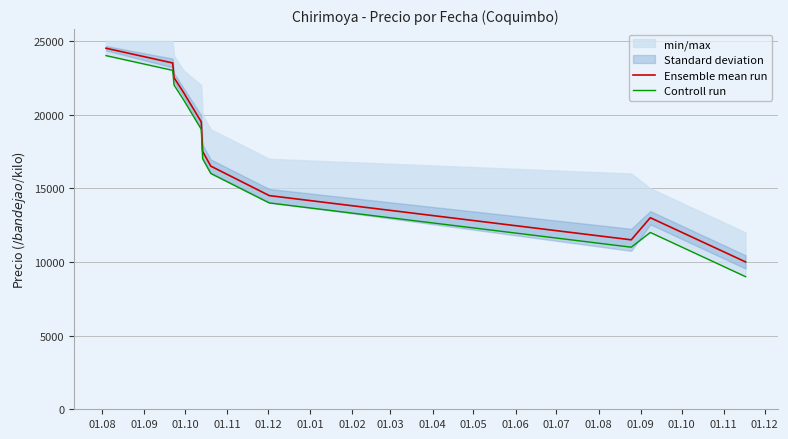

Reading right to left, what are all the values shown in this chart?

Ensemble mean run: 10000	13000	11500	14500	16500	17500	19500	21500	22500	23500	24500
Controll run: 9000	12000	11000	14000	16000	17000	19000	21000	22000	23000	24000